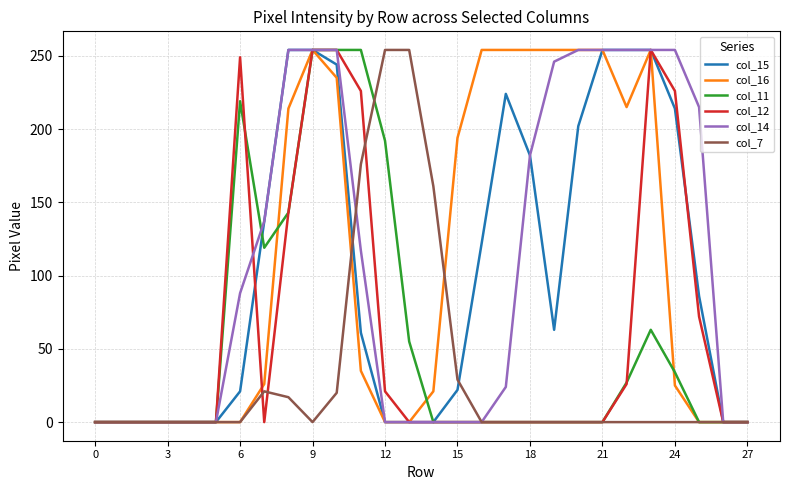

What is the highest value of the col_11 series?

254